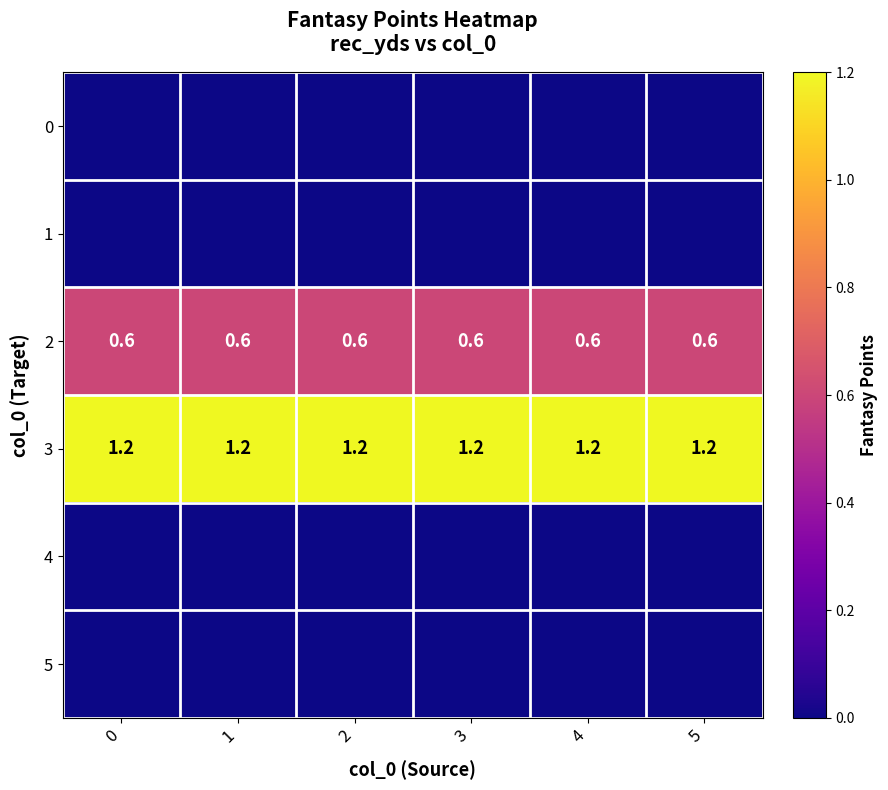

What is the average value of the 2 series?

0.6